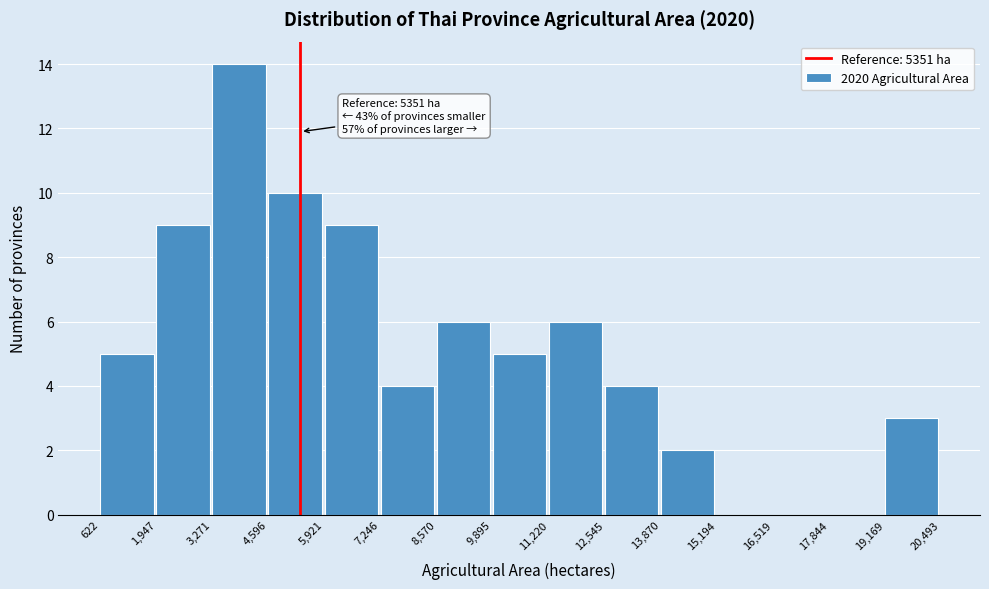

Over which range of the x-axis is the bar tallest?

3,271 to 4,596